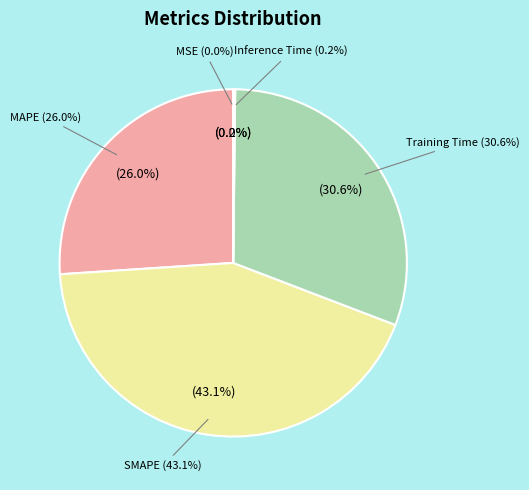

Rank the categories by value from lowest to highest.

MSE, Inference Time, MAPE, Training Time, SMAPE